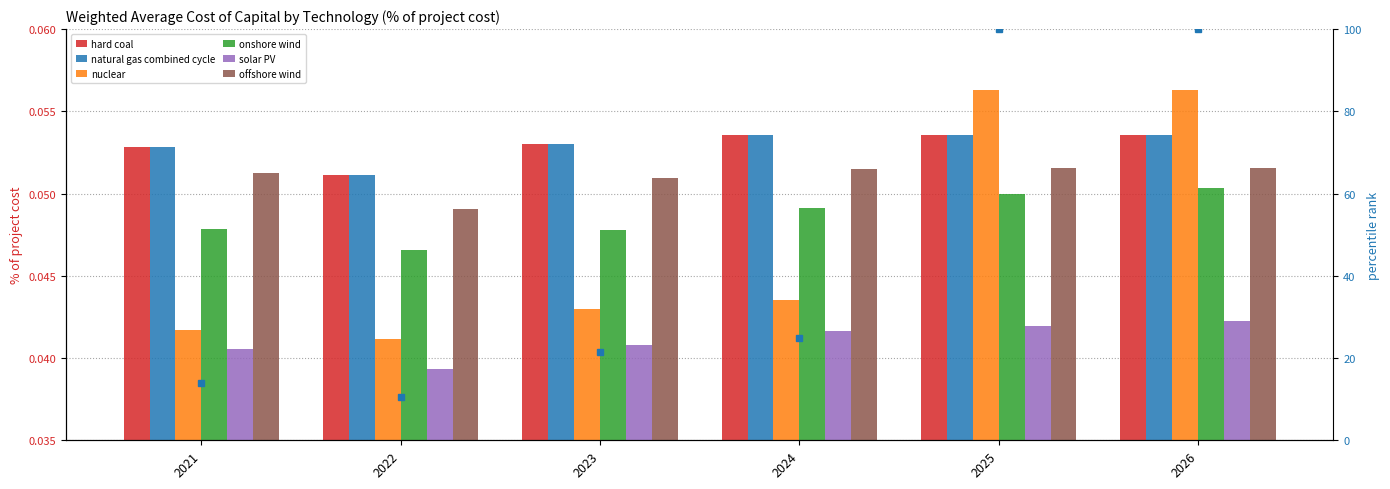

At which label does hard coal reach its peak?

2025